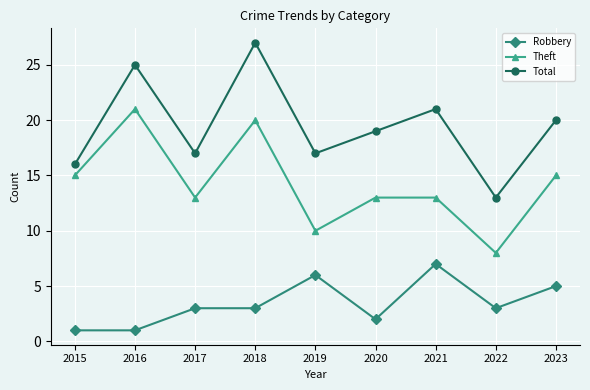

What is the average value of the Theft series?

14